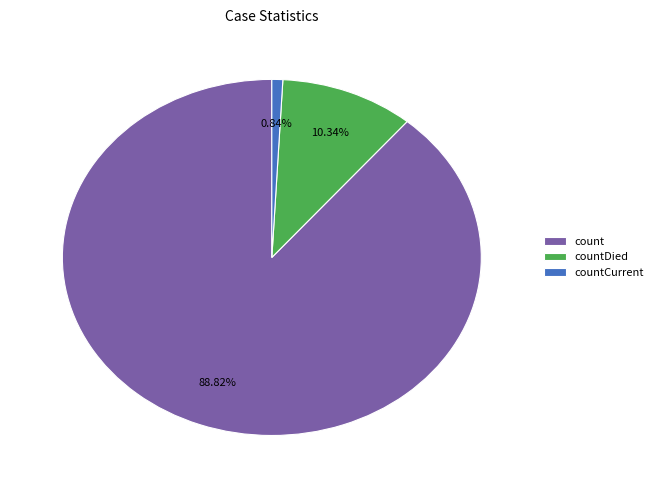

How many slices are in this pie chart?

3